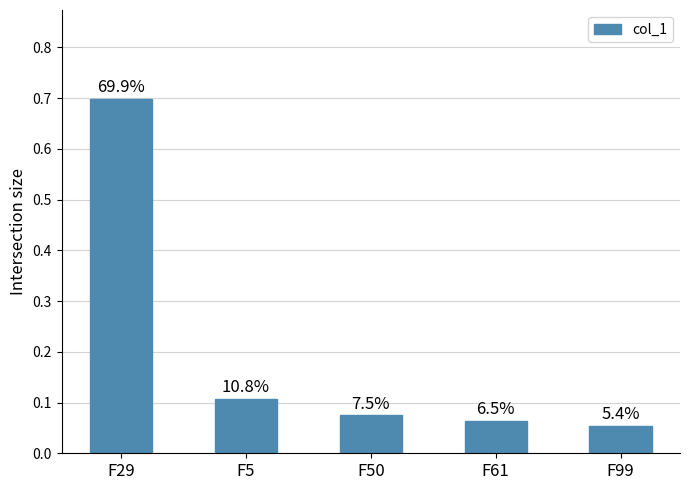

What is the difference between the maximum and minimum values?

0.6